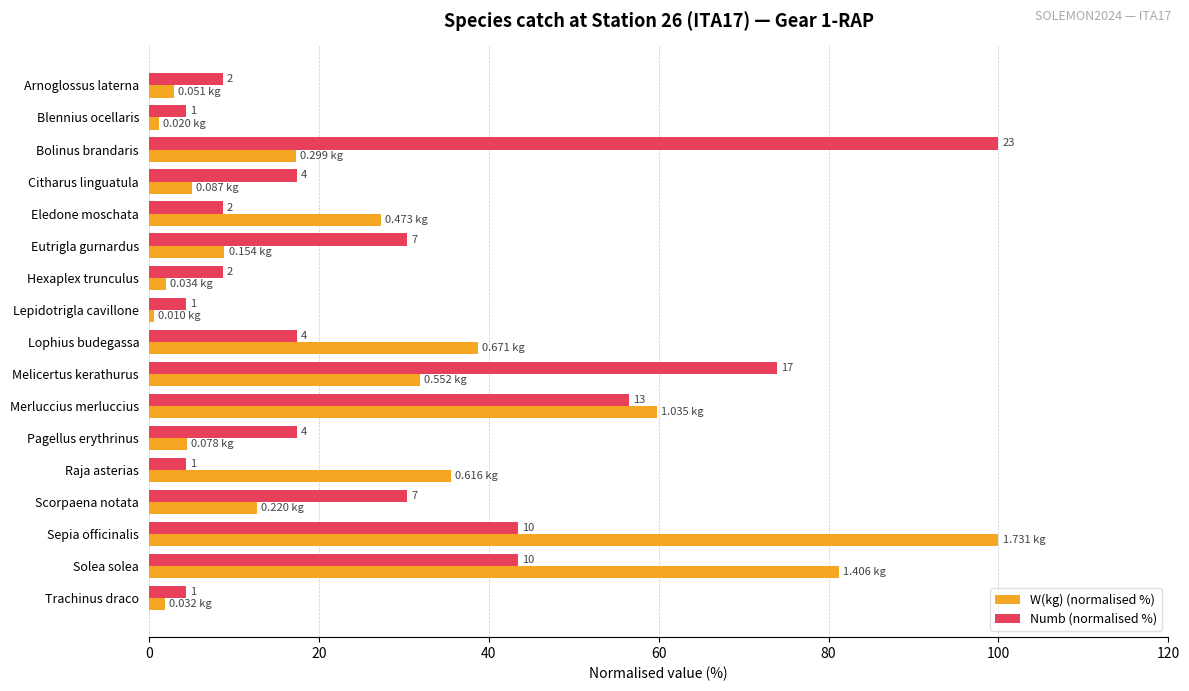

What are all the series names shown in the legend?

W(kg) (normalised %), Numb (normalised %)